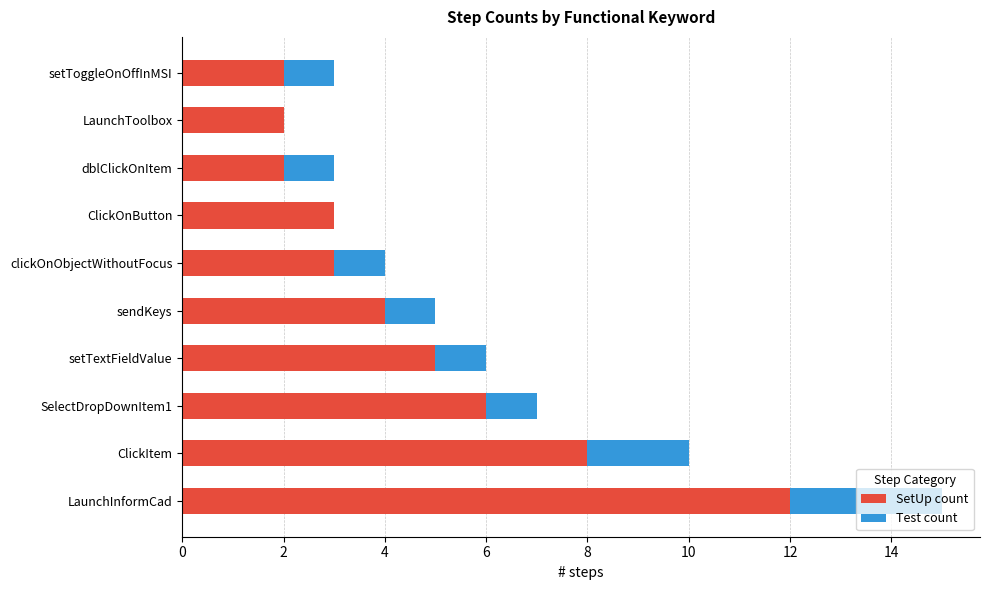

True or false: SetUp count has a value of 9 at setTextFieldValue.

False